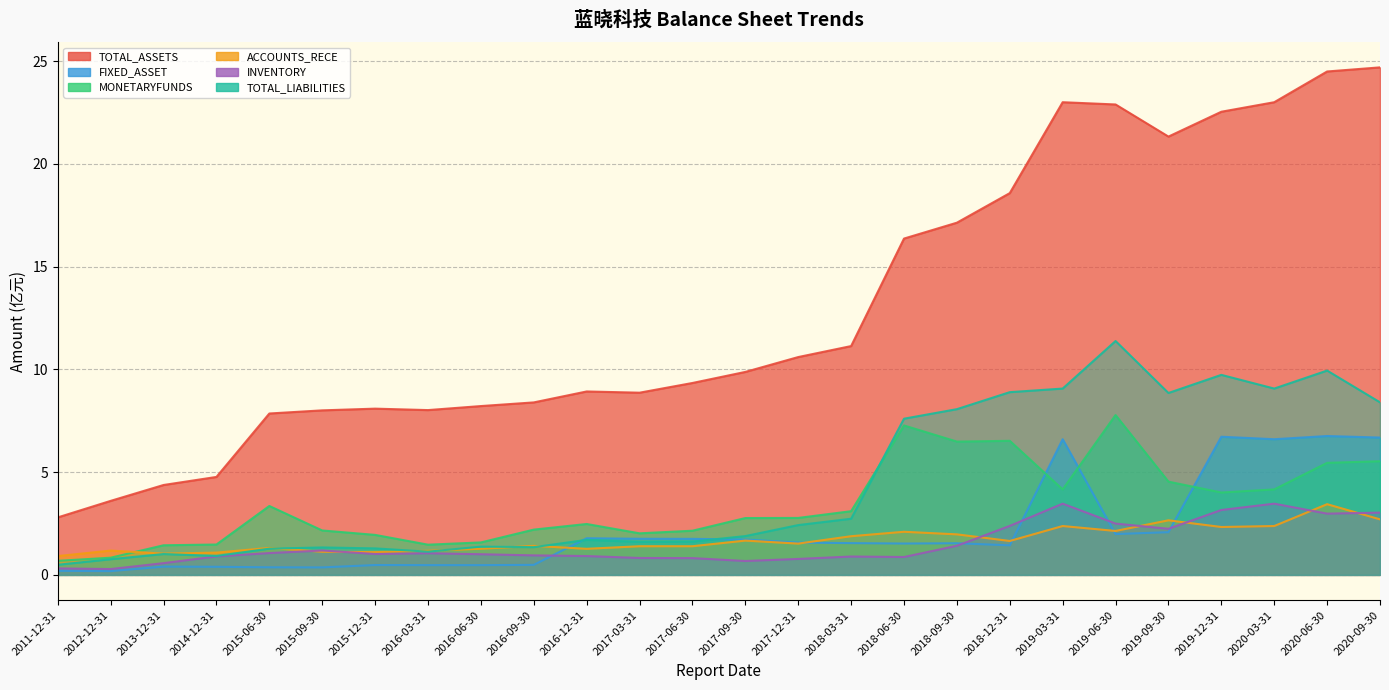

At how many categories does at least one series exceed 10?

12